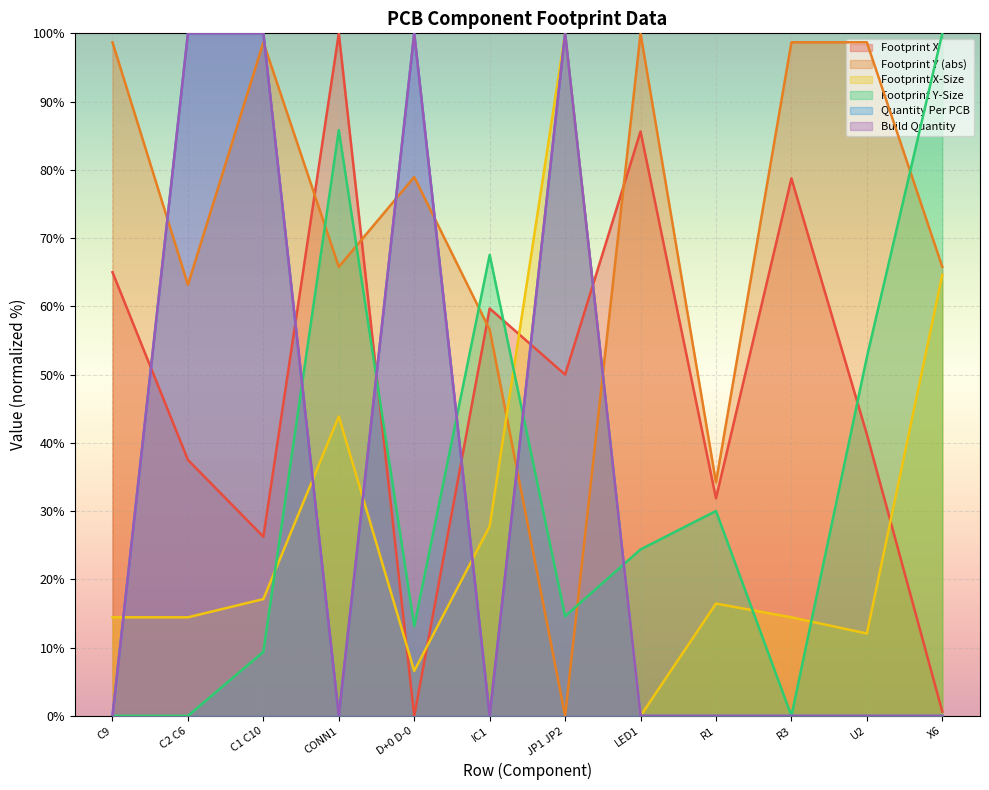

How many lines are shown in the chart?

6